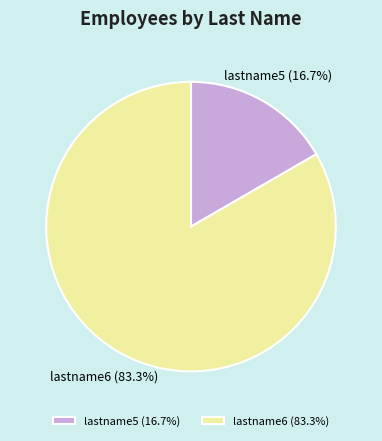

To the nearest percent, what portion does lastname6 represent?

83%